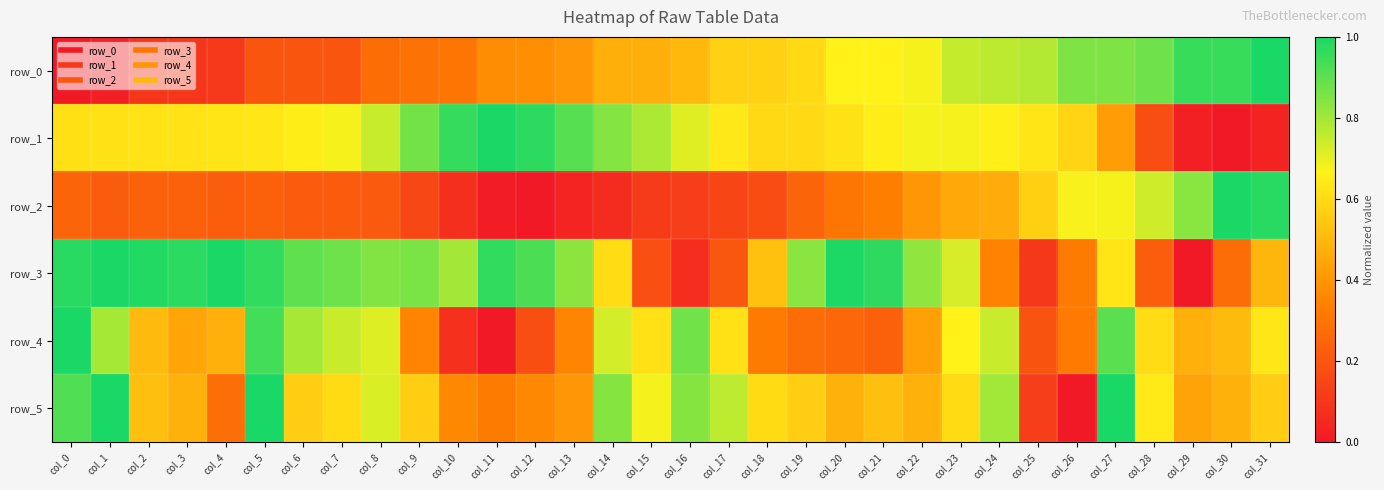

Is the value of row_5 at col_20 greater than the value of row_3 at col_29?

Yes